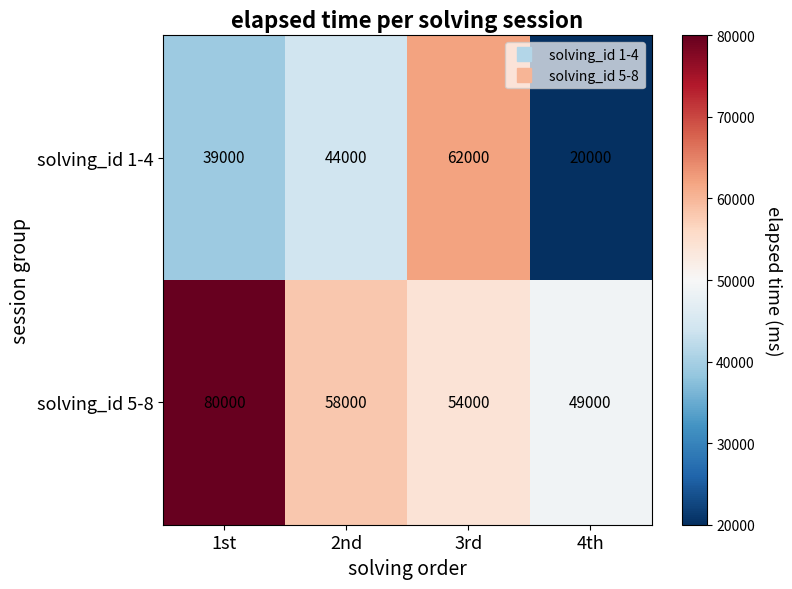

Reading left to right, what are all the values shown in this chart?

solving_id 1-4: 39000	44000	62000	20000
solving_id 5-8: 80000	58000	54000	49000